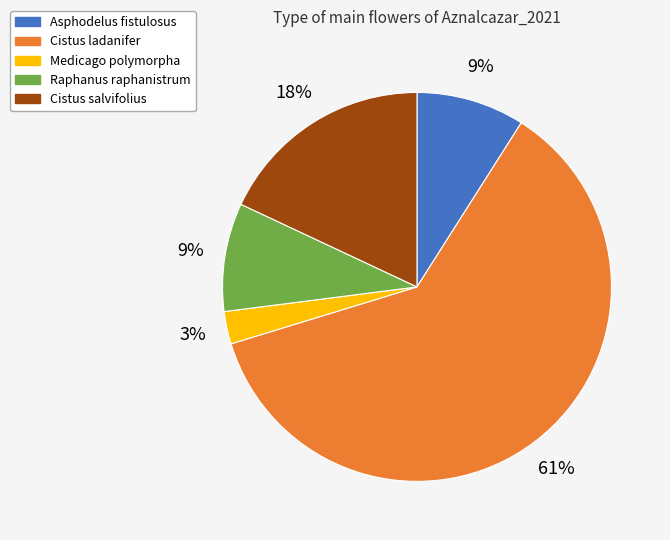

Which has a higher value, Raphanus raphanistrum or Cistus salvifolius?

Cistus salvifolius